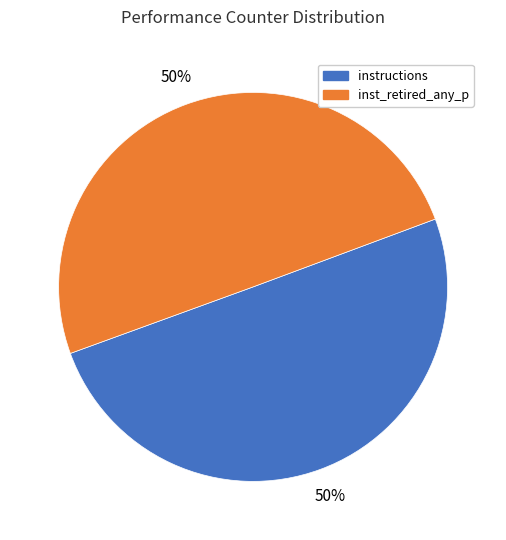

Combined, do instructions and inst_retired_any_p account for over 50%?

Yes